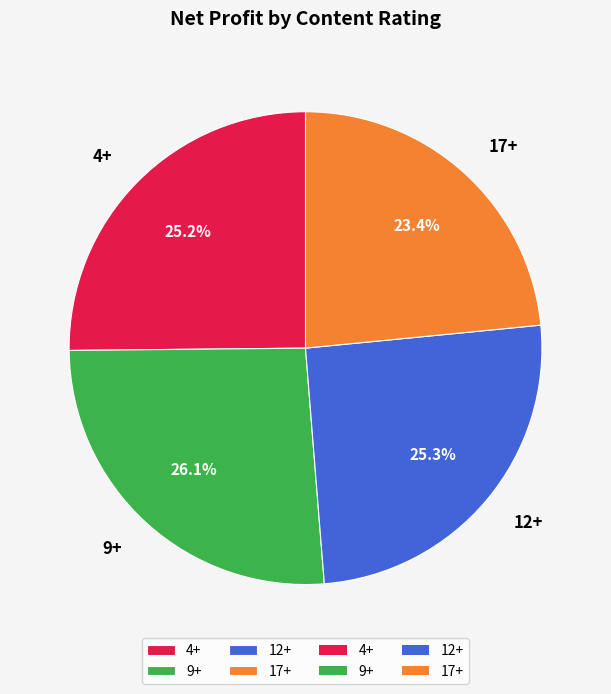

Is there a majority slice in this chart?

No